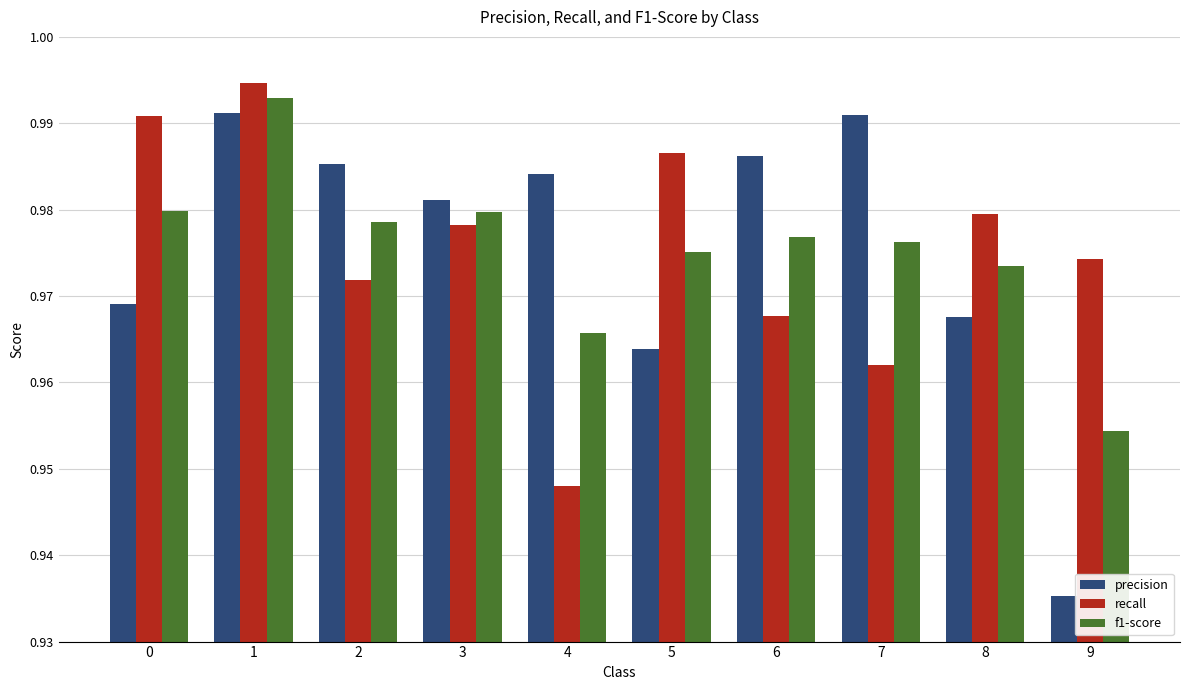

The value of f1-score at 5 is 0.3. True or false?

False